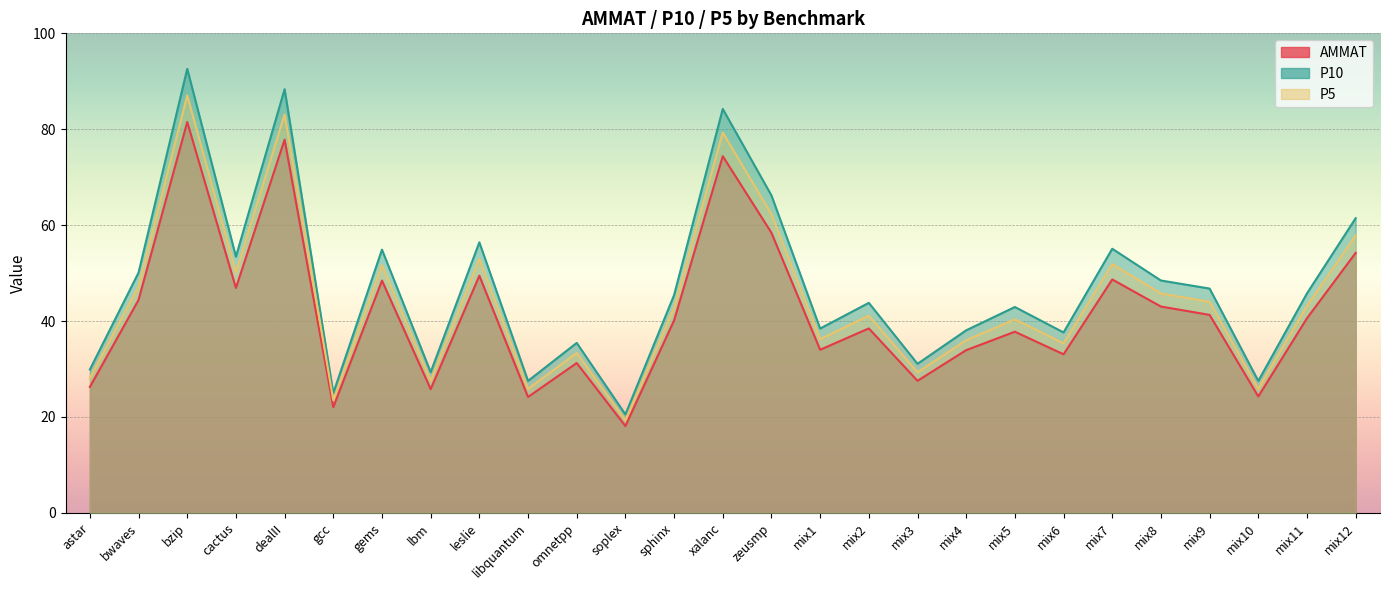

True or false: P10 and P5 cross at least once.

False